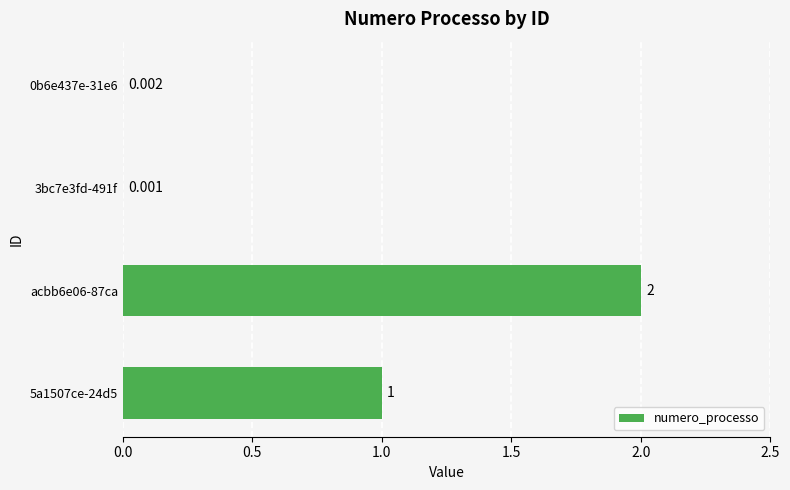

Count the number of data series in this chart.

1